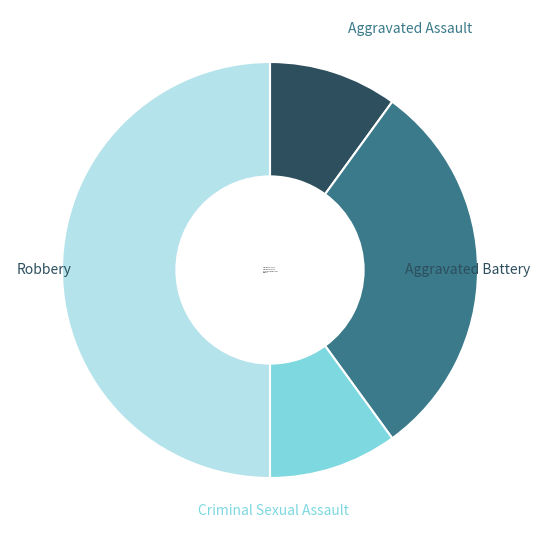

Does Criminal Sexual Assault represent more than half of the total?

No